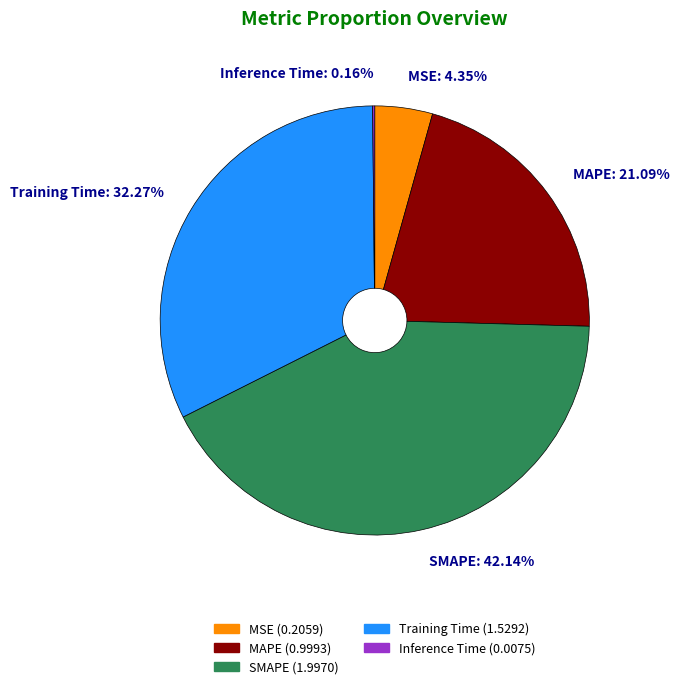

Which category has the biggest portion of the pie?

SMAPE